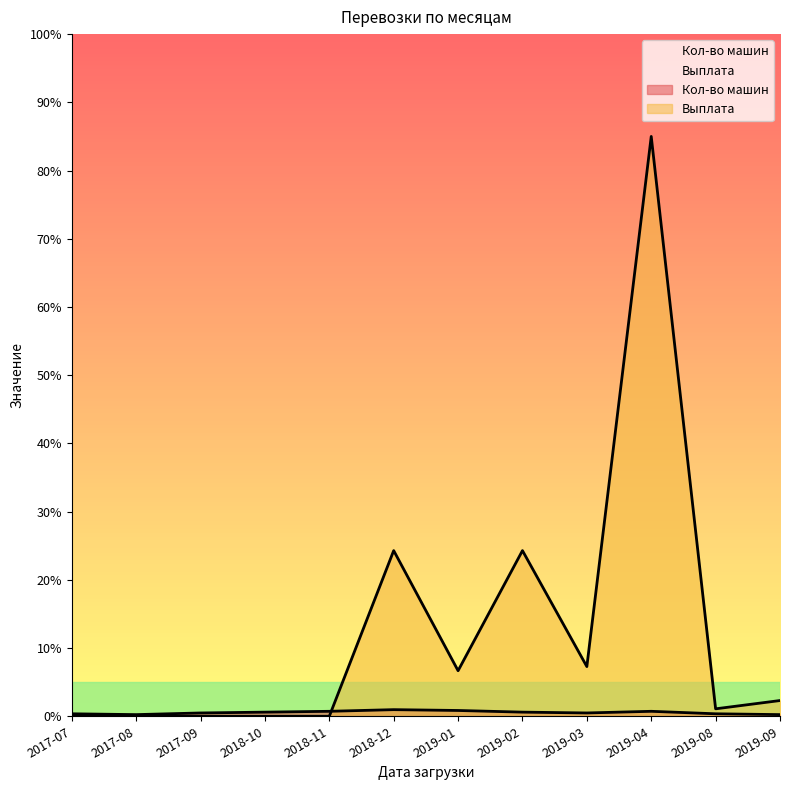

What is the sum of all Выплата values?

150.9